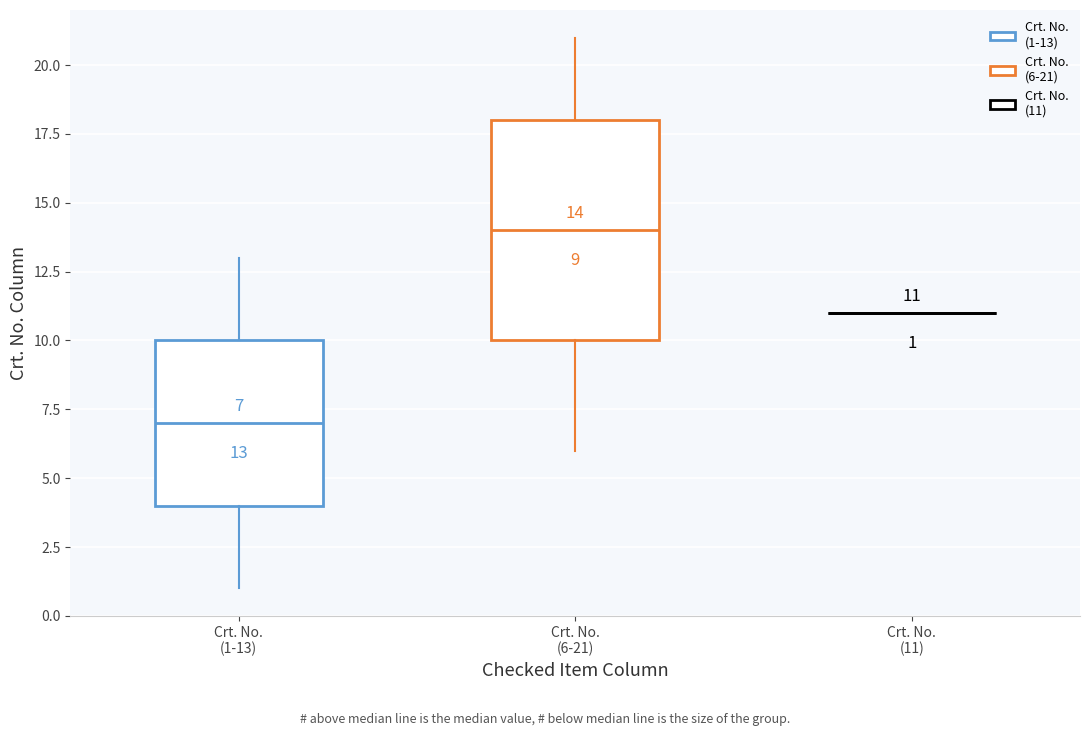

Which box is the tallest, from its lower edge to its upper edge?

Crt. No. (6-21)